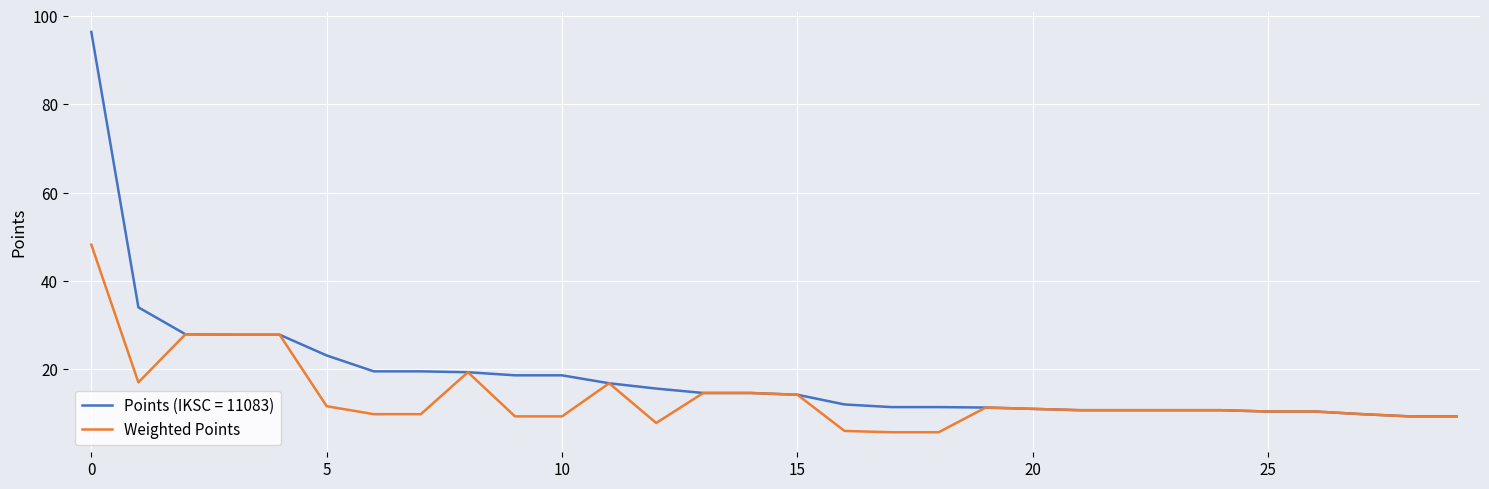

Which series has the widest spread of values?

Points (IKSC = 11083)